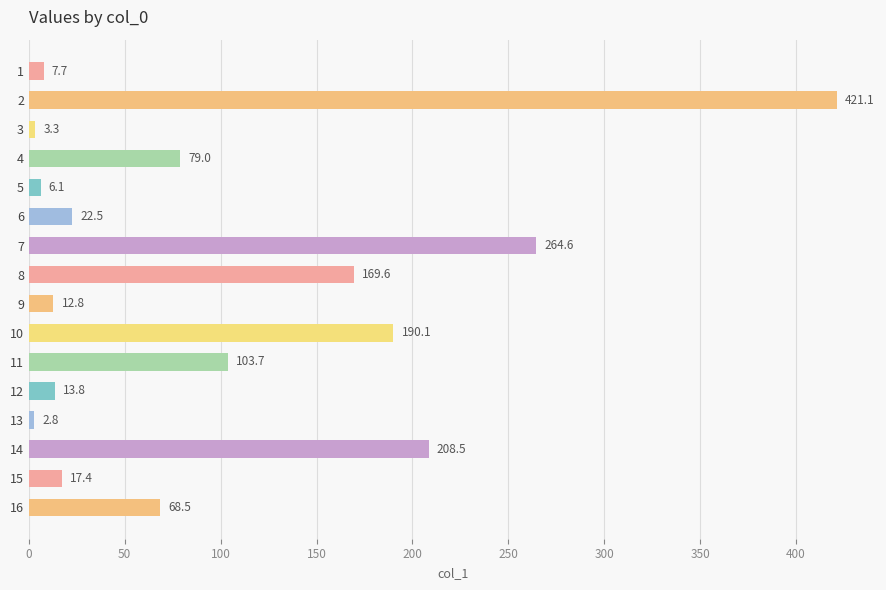

Rank the categories by value from highest to lowest.

2, 7, 14, 10, 8, 11, 4, 16, 6, 15, 12, 9, 1, 5, 3, 13